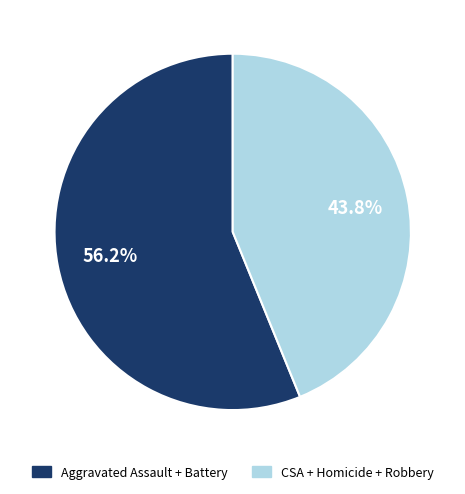

Is there any slice that represents more than half of the pie?

Yes